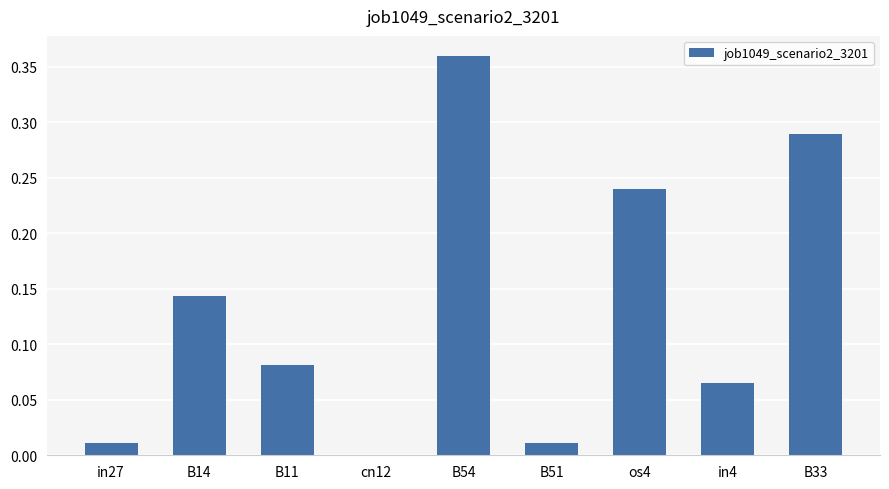

Which category has the highest value across all series?

B54